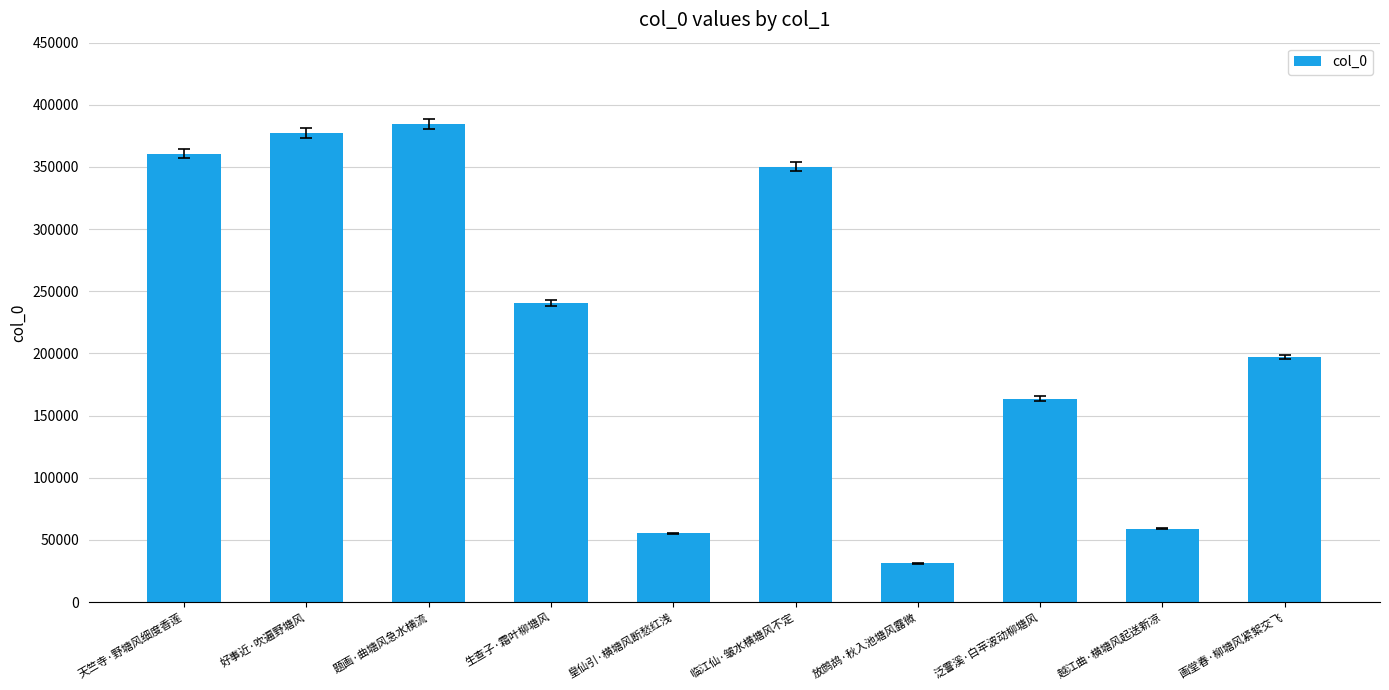

List the labels in order of value, largest first.

题画·曲塘风急水横流, 好事近·吹遍野塘风, 天竺寺·野塘风细度香莲, 临江仙·皱水横塘风不定, 生查子·霜叶柳塘风, 画堂春·柳塘风紧絮交飞, 泛霅溪·白苹波动柳塘风, 越江曲·横塘风起送新凉, 皇仙引·横塘风断愁红浅, 放鹧鸪·秋入池塘风露微